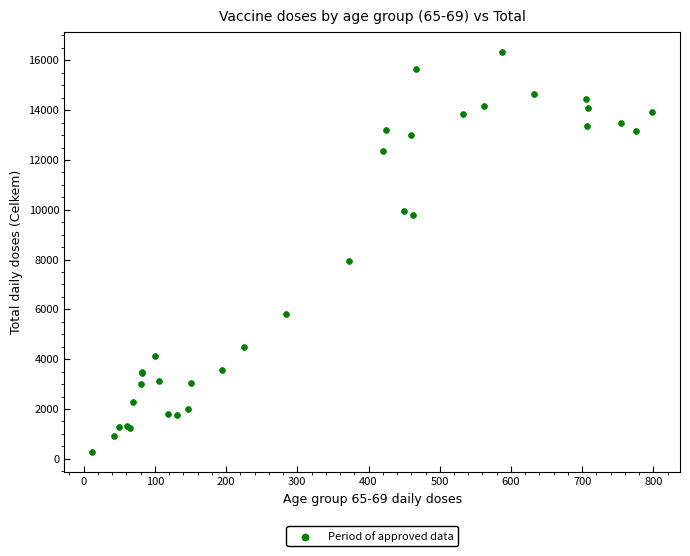

What Y value in the scatter plot is closest to 8298?

7949